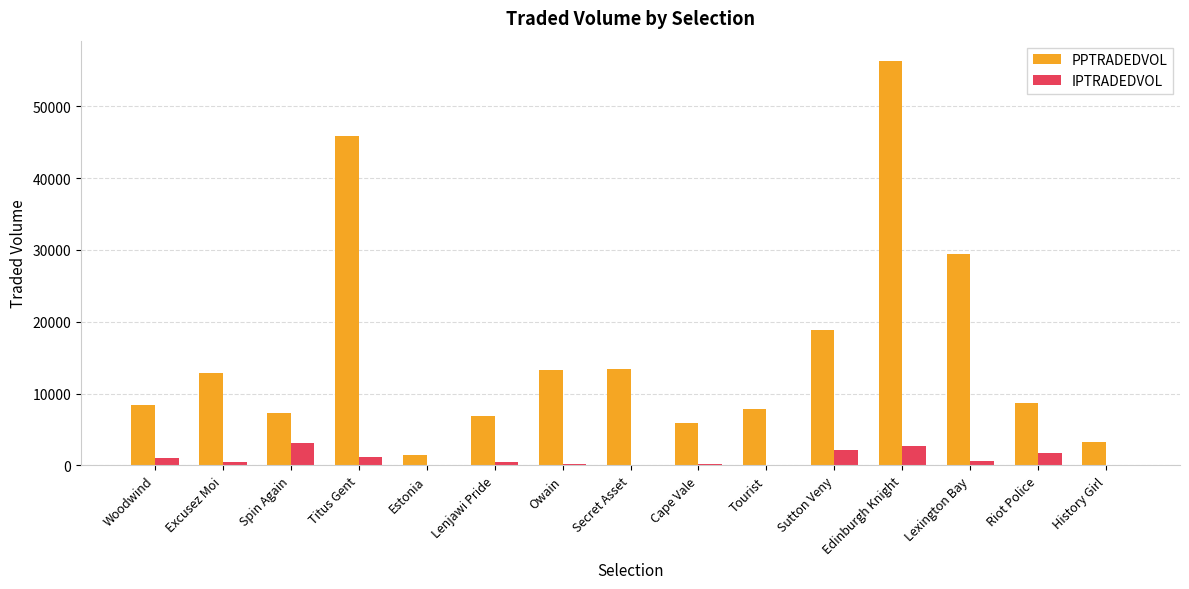

True or false: PPTRADEDVOL has a value of 13369.6 at Secret Asset.

True